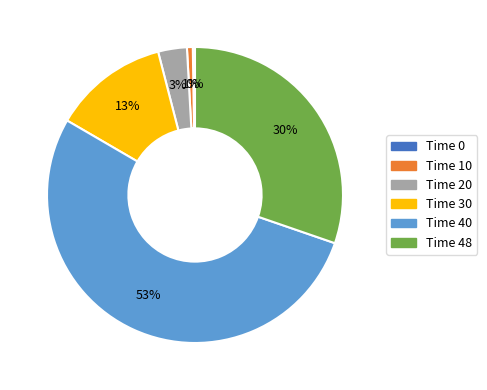

Is there any slice that represents more than half of the pie?

Yes